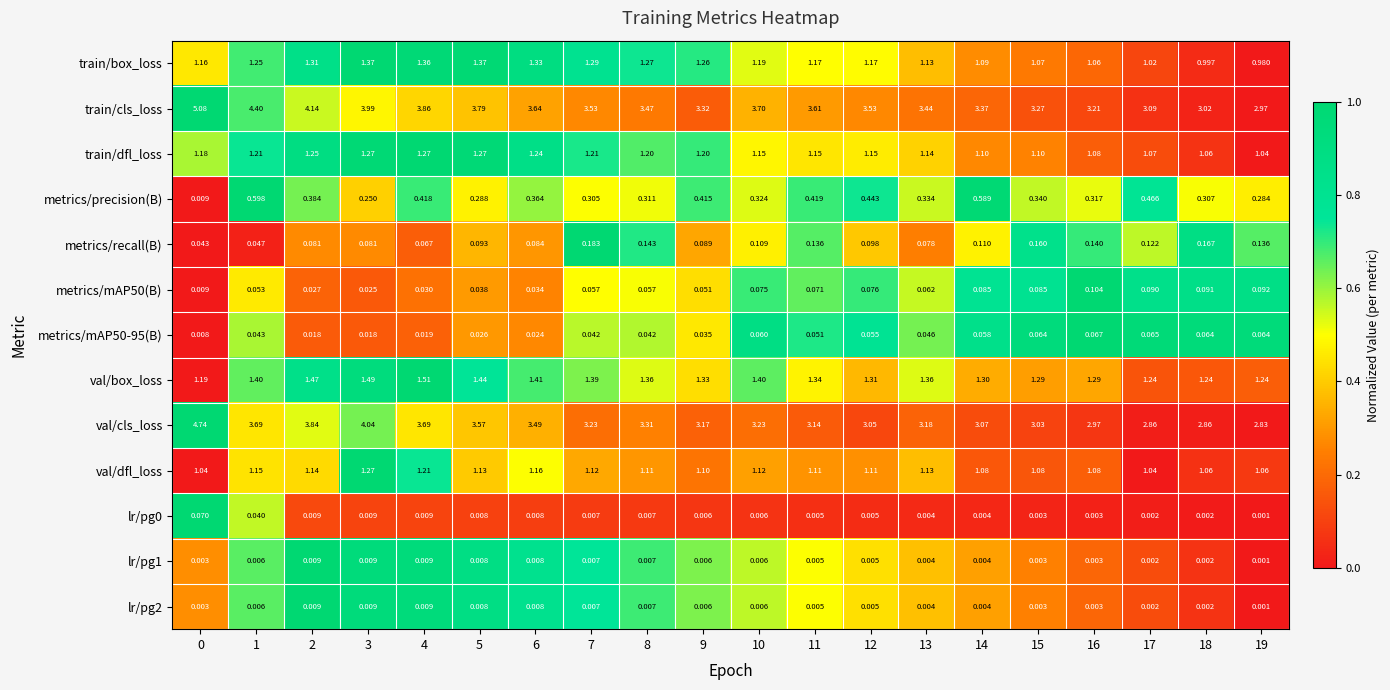

Which series has the largest total across all categories?

train/cls_loss